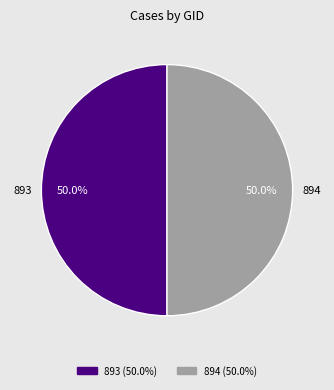

How many slices are in this pie chart?

2